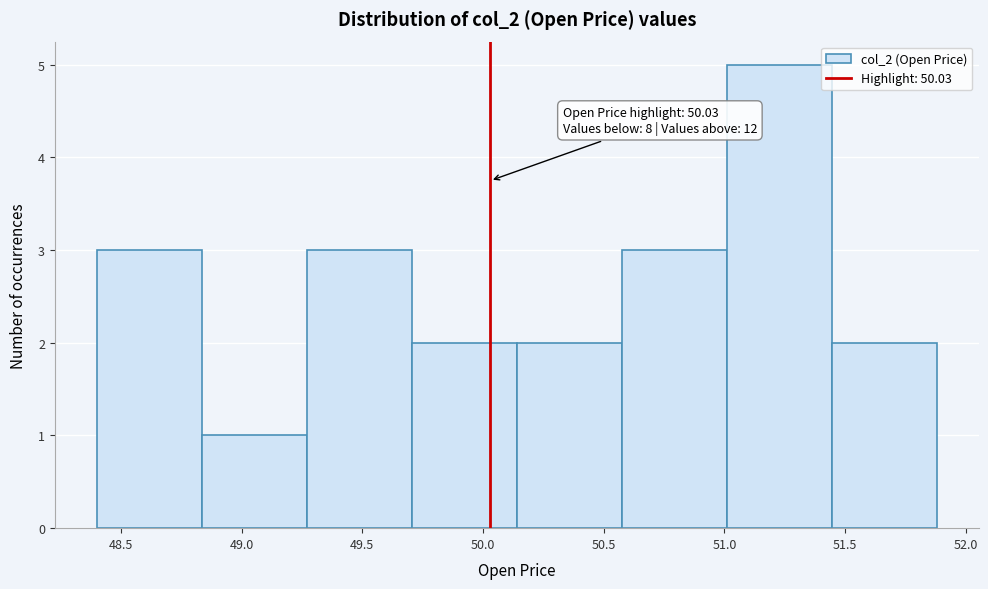

Over which range of the x-axis is the bar tallest?

51.010 to 51.445